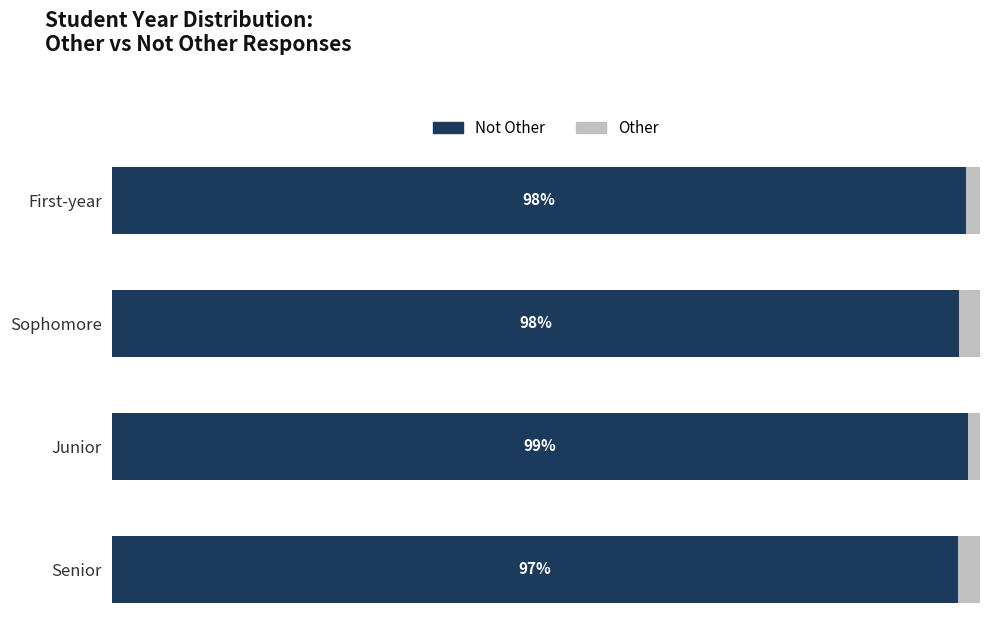

Reading left to right, extract all data points from this chart.

Not Other: 98.4	97.6	98.7	97.4
Other: 1.6	2.4	1.3	2.6